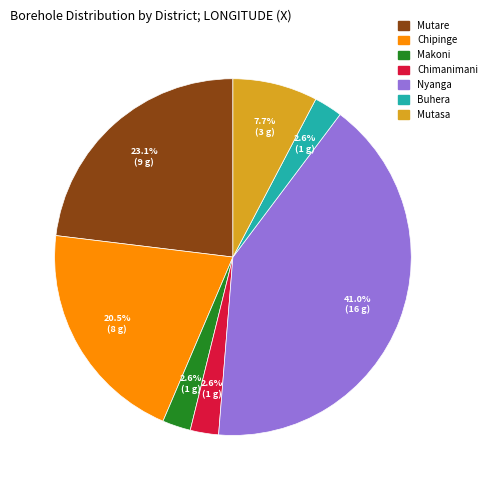

Is it true that Chimanimani is 26% of the pie?

False